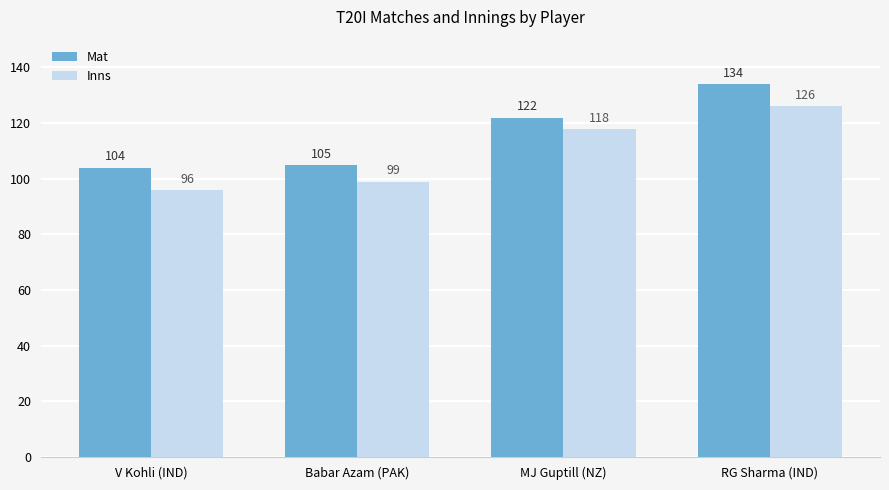

The Inns series shows 57 at MJ Guptill (NZ). True or false?

False